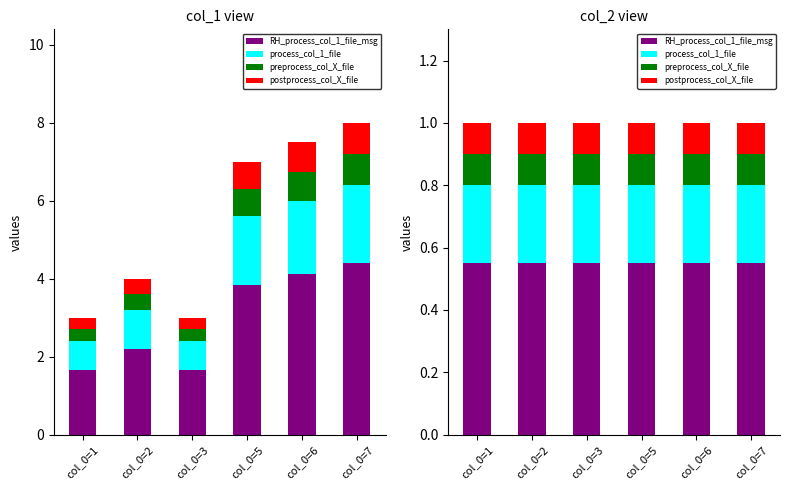

What is the value of the RH_process_col_1_file_msg bar at the 1st from the left?

0.6